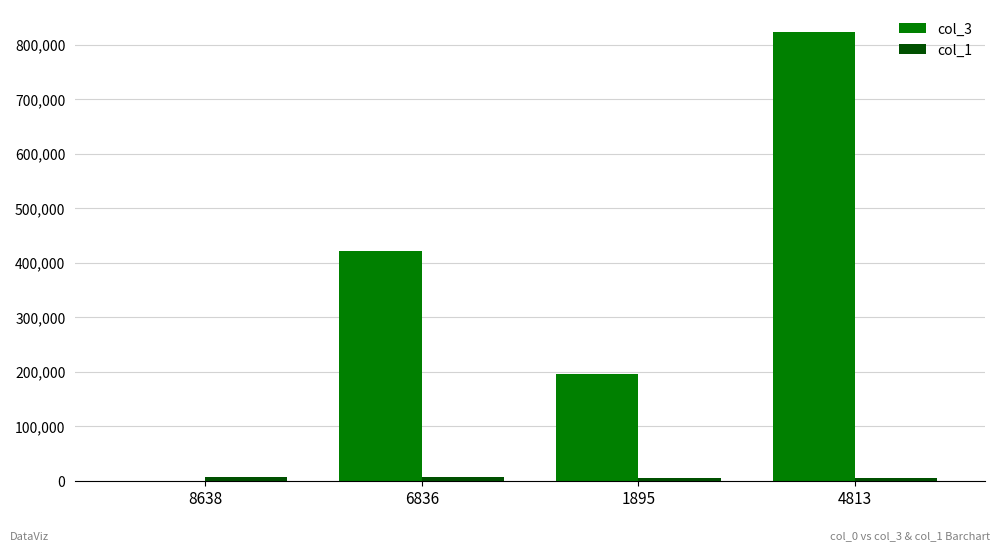

The value of col_3 at 1895 is 195076. True or false?

True